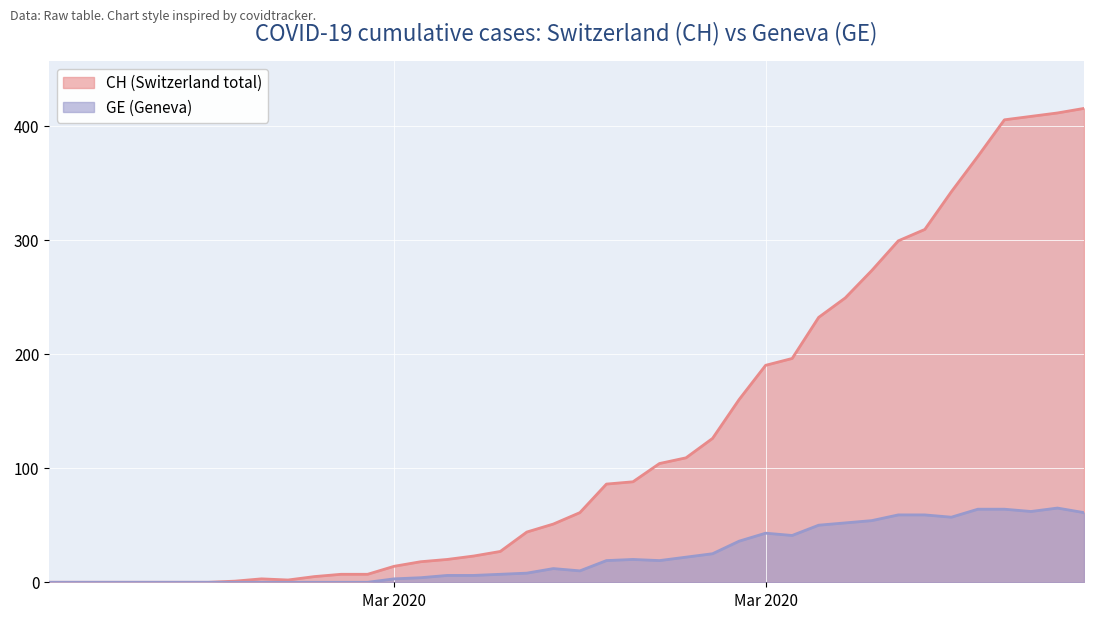

True or false: CH (Switzerland total) has more than 1 points higher than both neighbors.

False